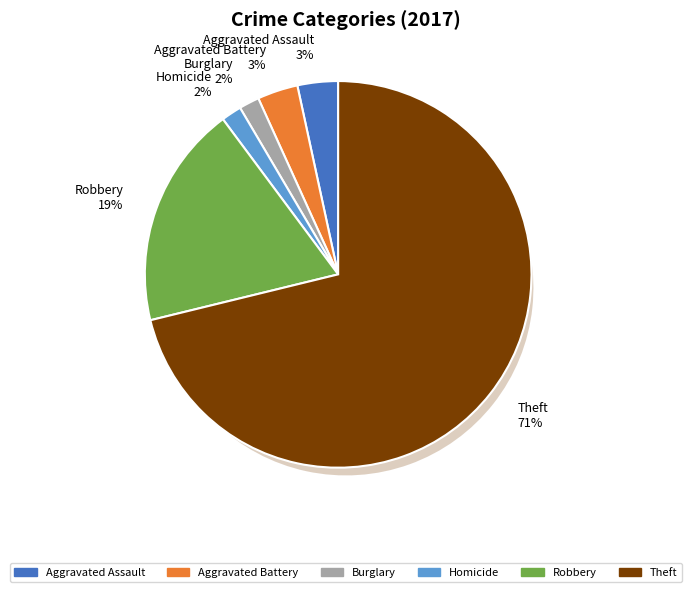

The Aggravated Battery slice represents 3% of the pie. True or false?

True